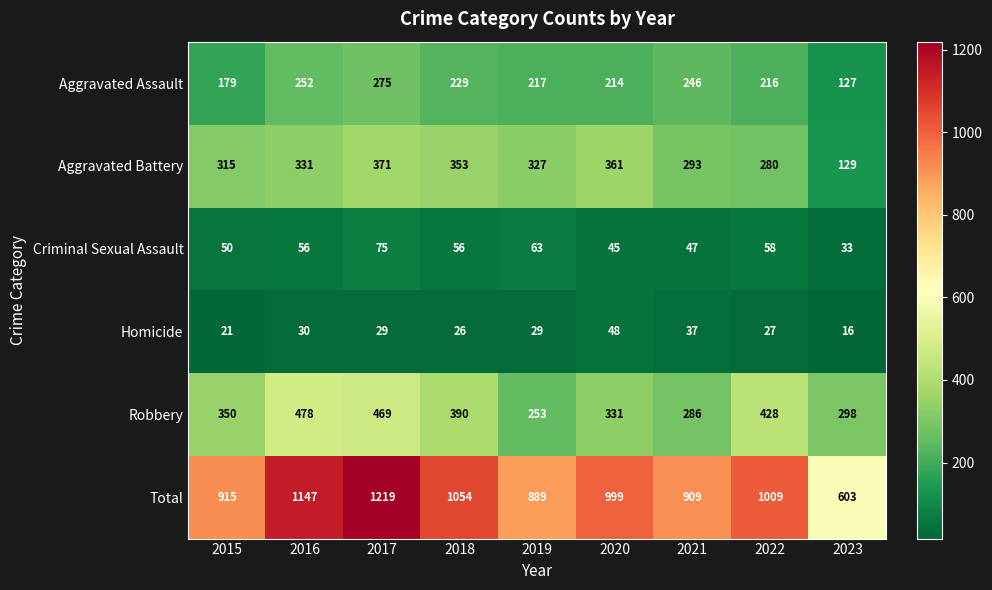

Which series has the largest range (max minus min)?

Total